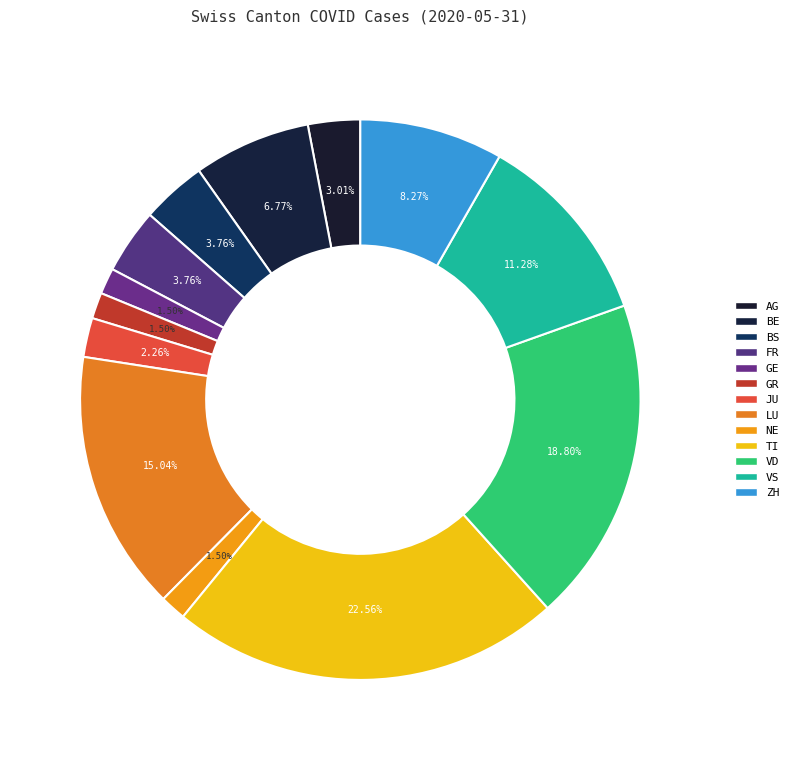

How many slices are in this pie chart?

13